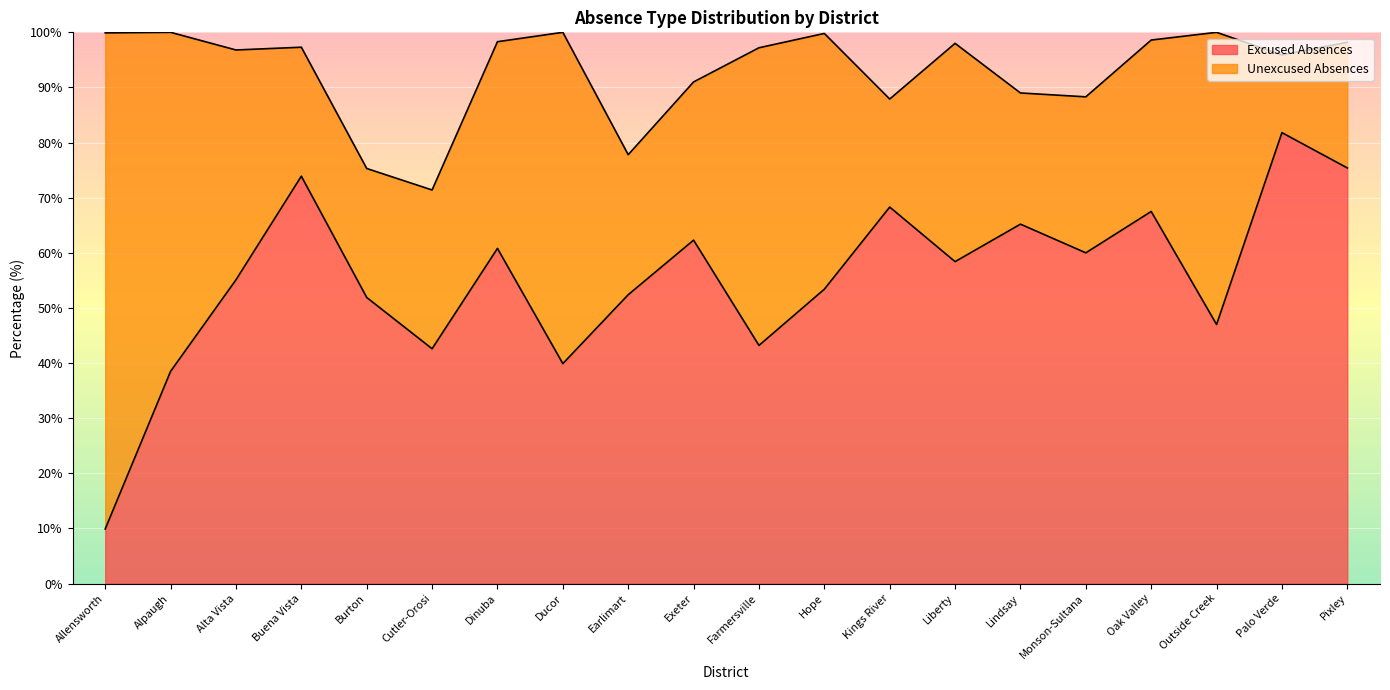

What value does the data have at Hope?

53.4